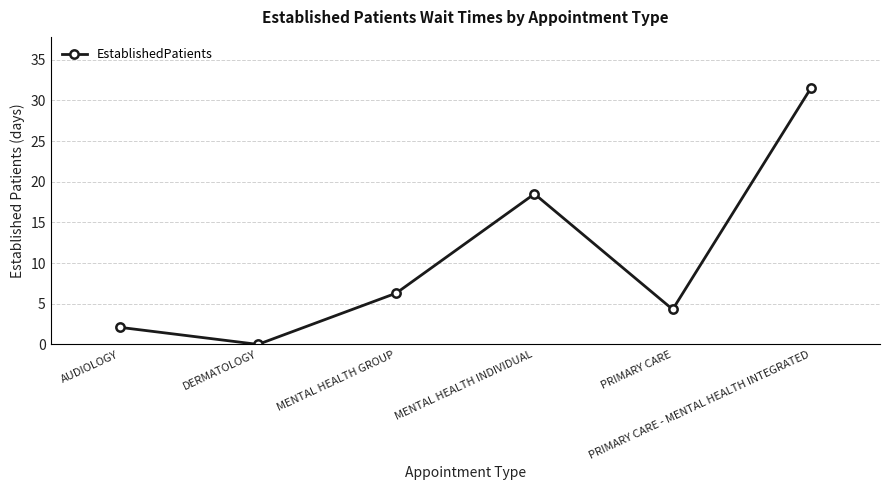

Reading right to left, transcribe all the data shown in this chart.

31.5	4.3	18.5	6.3	0.0	2.1